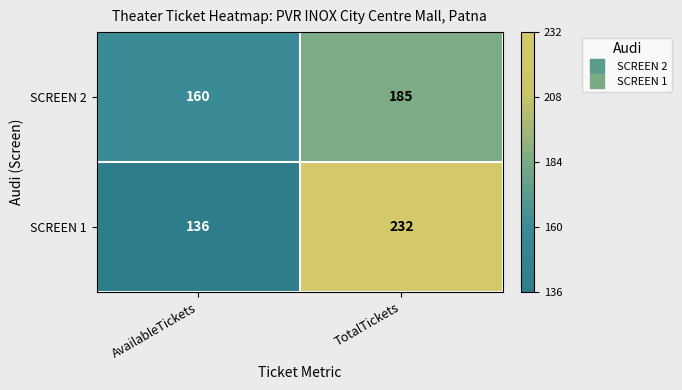

Where is SCREEN 1 nearest to the value 184?

AvailableTickets